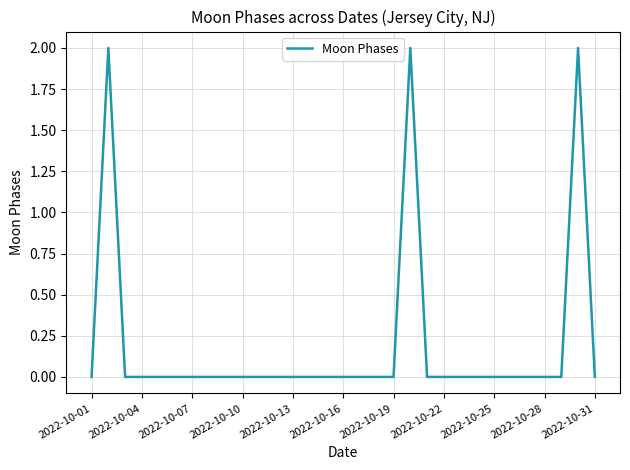

Is it true that the value at 2022-10-25 is -1?

False